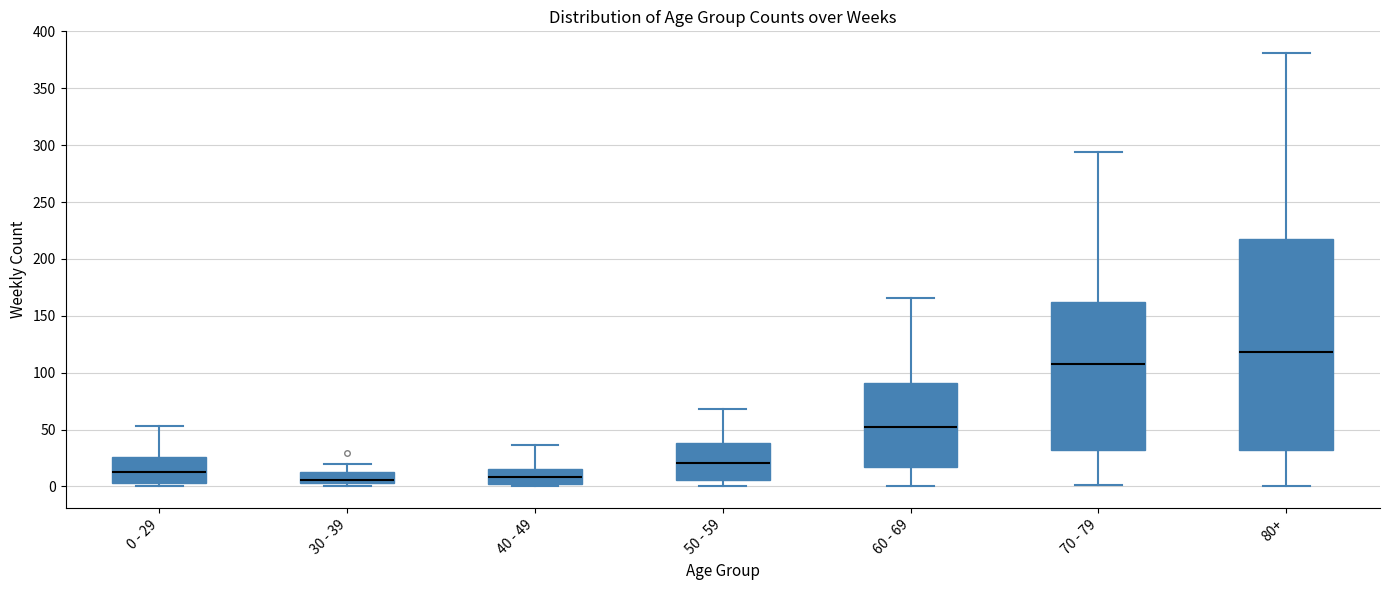

Reading left to right, read every box against the y-axis: the position of its median line, the range the box covers, and the ends of its whiskers. The values are not printed on the chart, so give them approximately, as read against the axis.

0 - 29: median 15, box 5 to 25, whiskers 0 to 55
30 - 39: median 5 (just above the box's lower edge), box 5 to 15, whiskers 0 to 20
40 - 49: median 10, box 0 to 15, whiskers 0 (just below the box's lower edge) to 35
50 - 59: median 20, box 5 to 40, whiskers 0 to 70
60 - 69: median 55, box 15 to 90, whiskers 0 to 165
70 - 79: median 110, box 30 to 160, whiskers 0 to 295
80+: median 120, box 30 to 215, whiskers 0 to 380